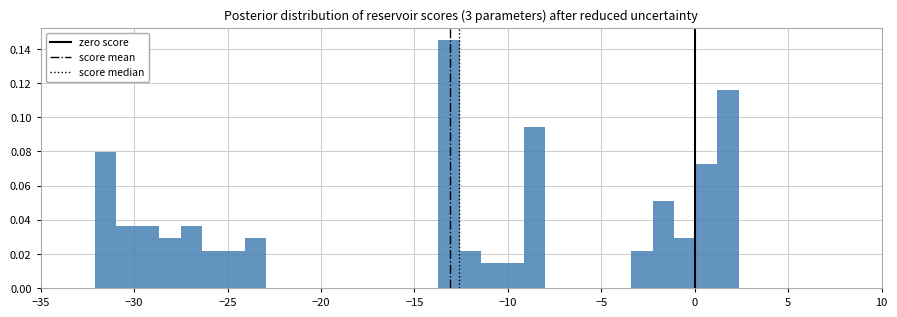

Around what value on the x-axis is the tallest bar? Give the approximate position of its centre, as read against the axis.

-13.0